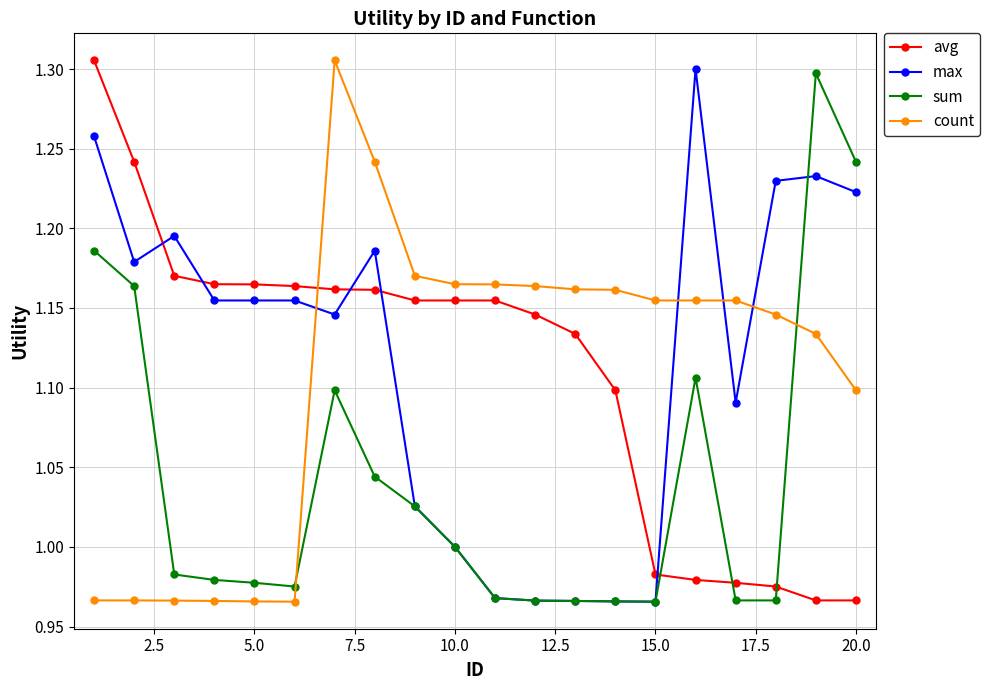

True or false: max and count cross at least once.

True